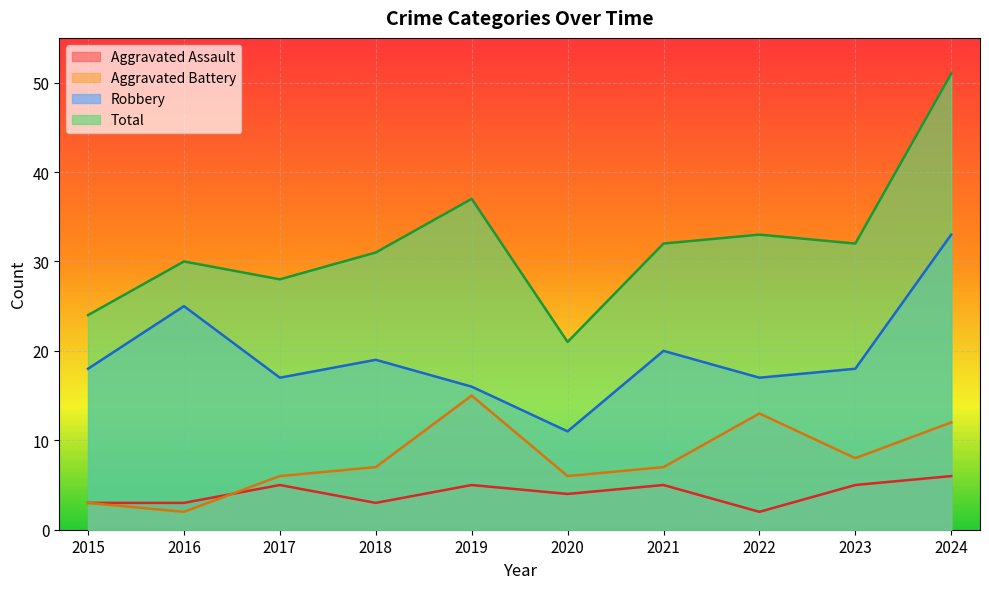

Which series has the largest range (max minus min)?

Total